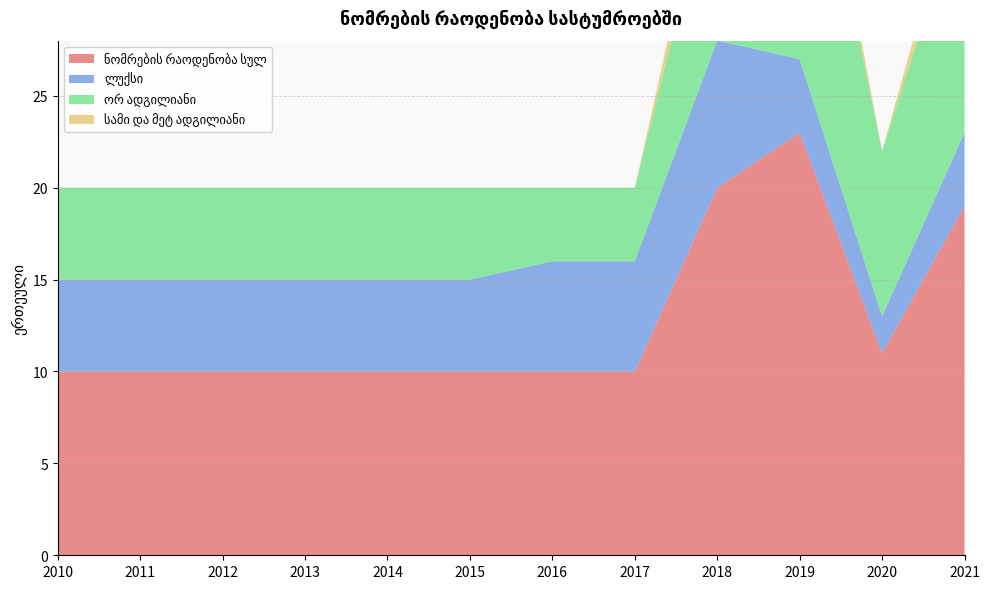

Reading left to right, what are all the values shown in this chart?

ნომრების რაოდენობა სულ: 10	10	10	10	10	10	10	10	20	23	11	19
ლუქსი: 5	5	5	5	5	5	6	6	8	4	2	4
ორ ადგილიანი: 5	5	5	5	5	5	4	4	10	17	9	13
სამი და მეტ ადგილიანი: 0	0	0	0	0	0	0	0	2	2	0	2